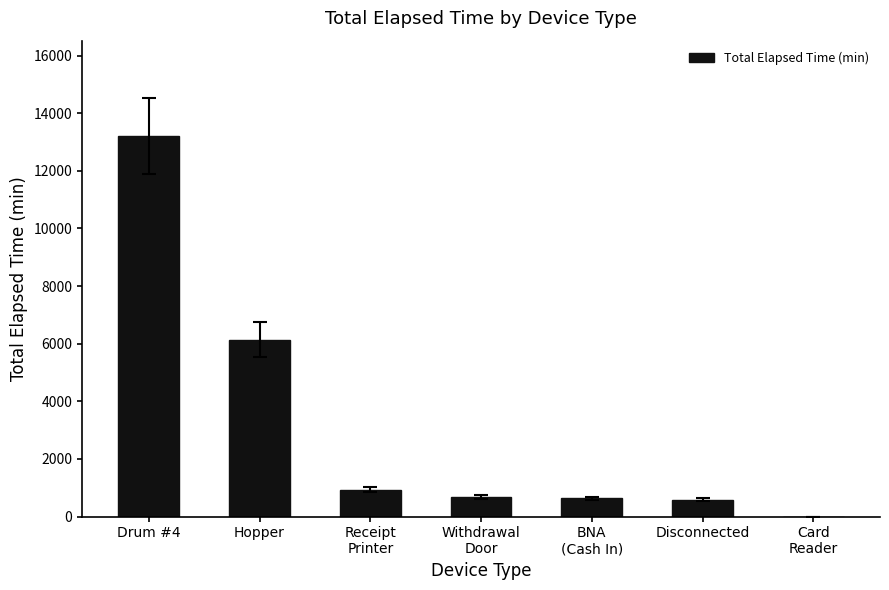

What is the greatest value displayed?

13215